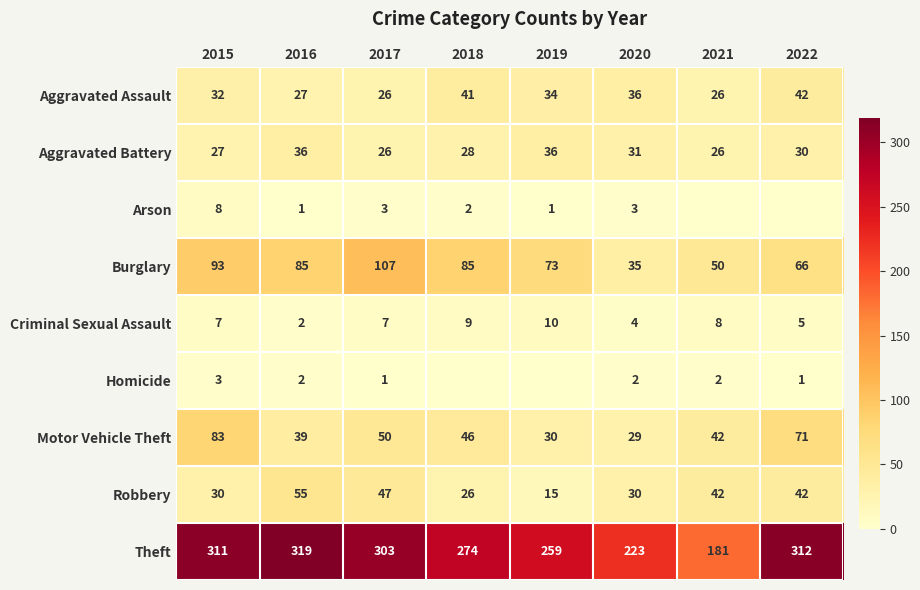

What is the sum of all Aggravated Assault values?

264